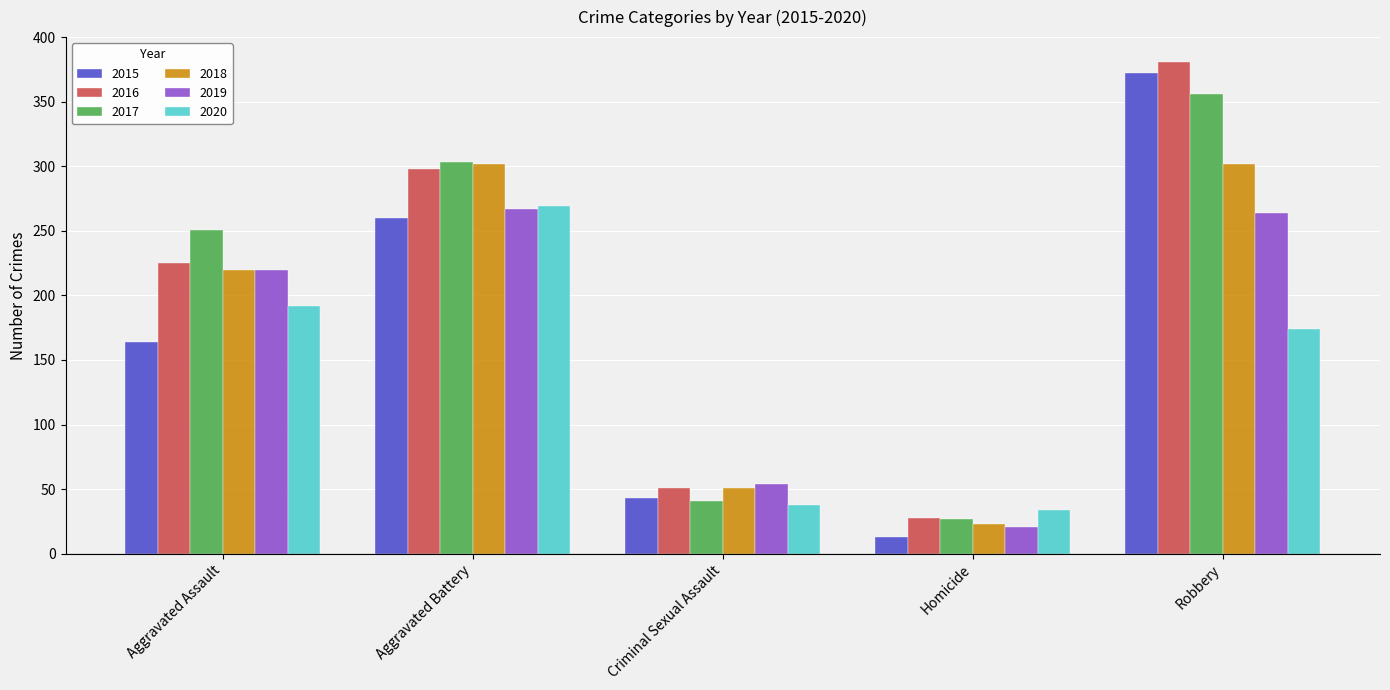

Reading left to right, transcribe all the data shown in this chart.

2015: 164	260	43	13	372
2016: 225	298	51	28	381
2017: 251	303	41	27	356
2018: 220	302	51	23	302
2019: 220	267	54	21	264
2020: 192	269	38	34	174